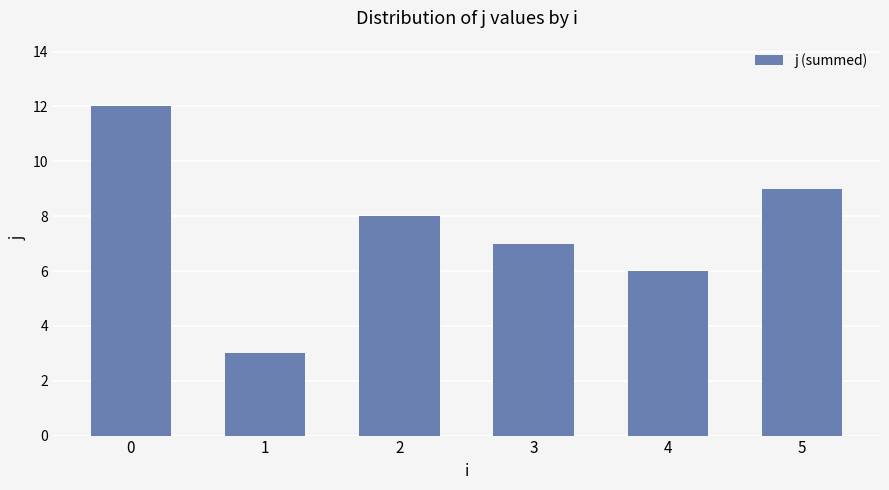

Which label corresponds to the smallest value in the chart?

1